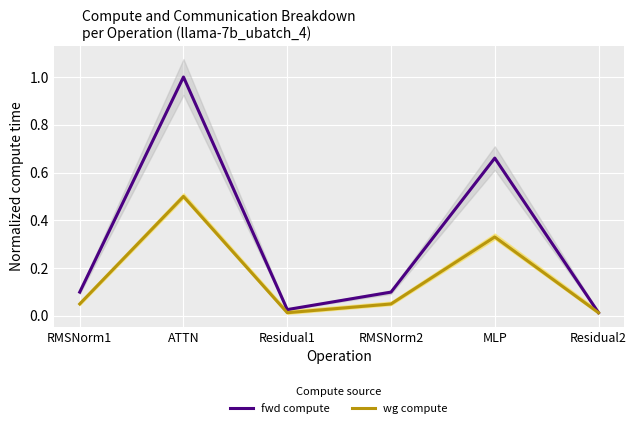

True or false: wg compute and fwd compute cross at least once.

False